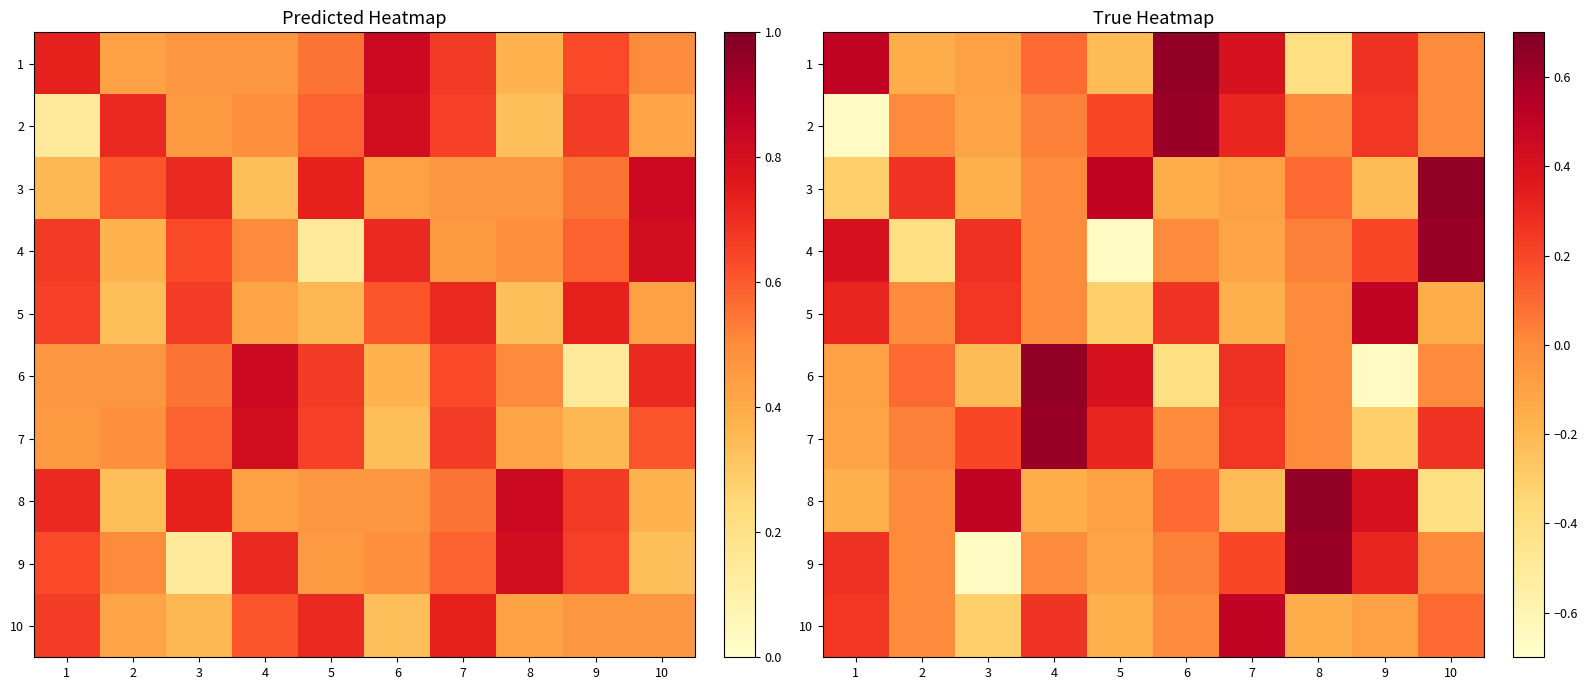

Which series changed the most between 6 and 10?

3